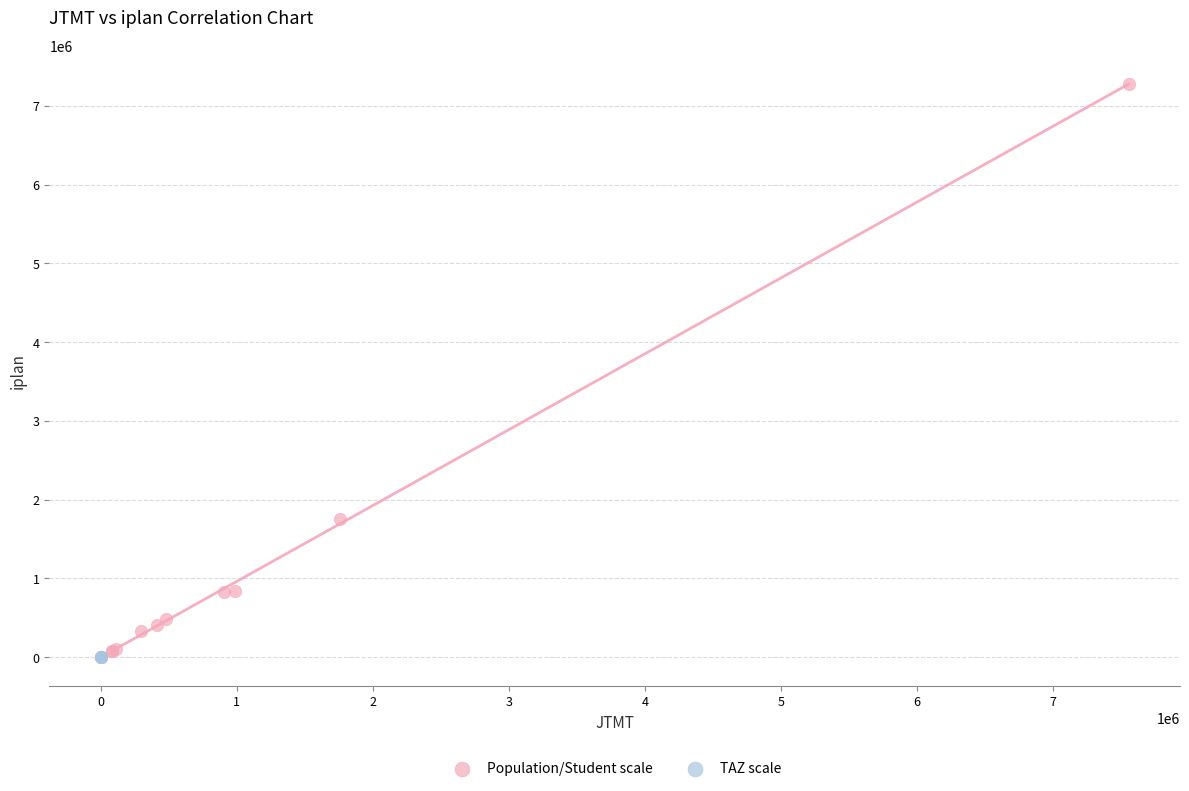

Which series has the largest Y range (max minus min)?

Population/Student scale